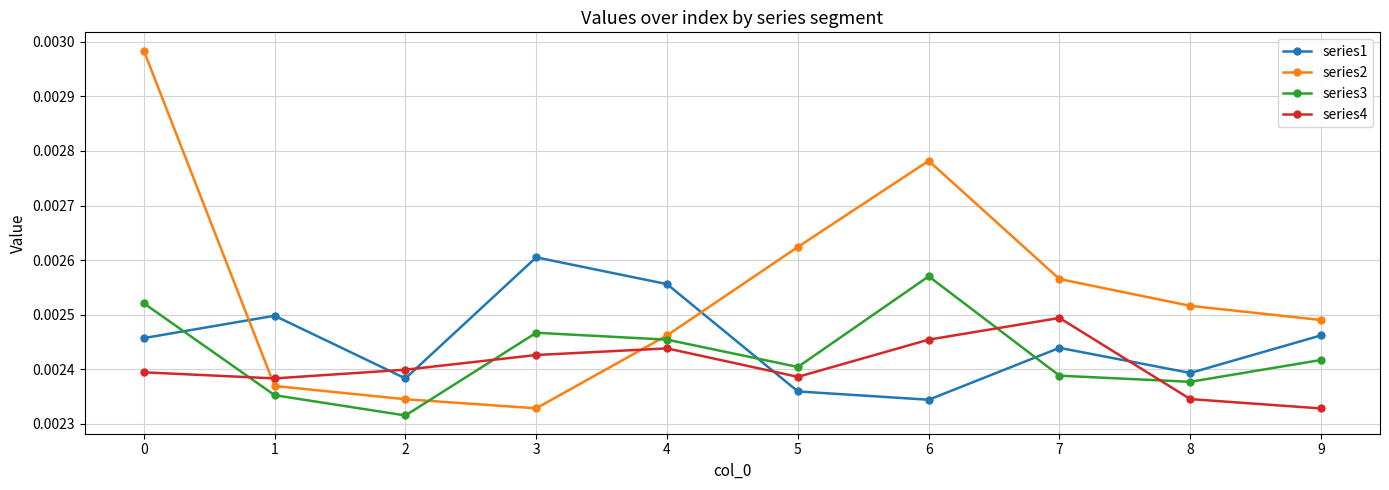

Which category has the highest value in the series1 series?

3